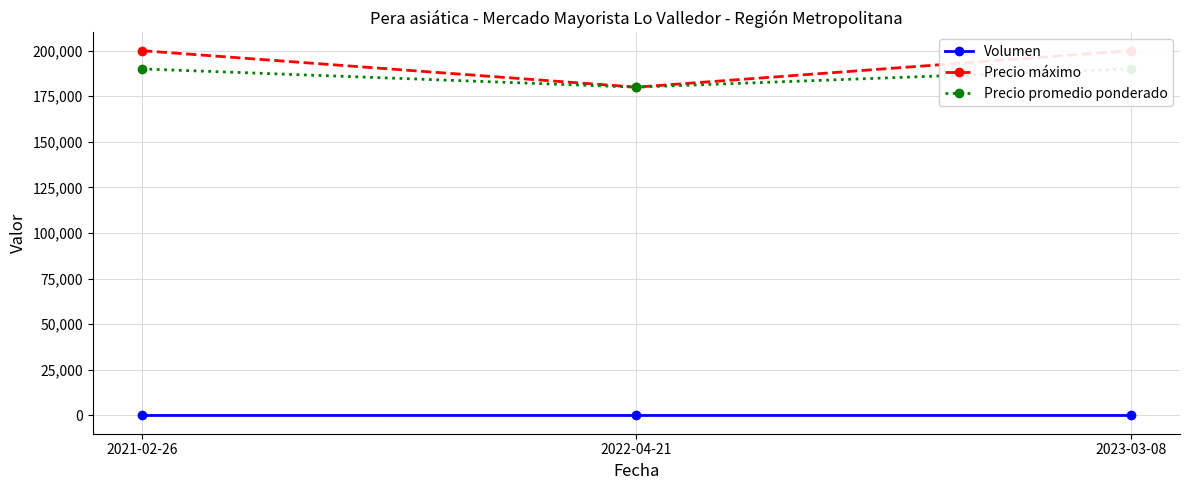

List the labels in order of Precio promedio ponderado value, largest first.

2021-02-26, 2023-03-08, 2022-04-21